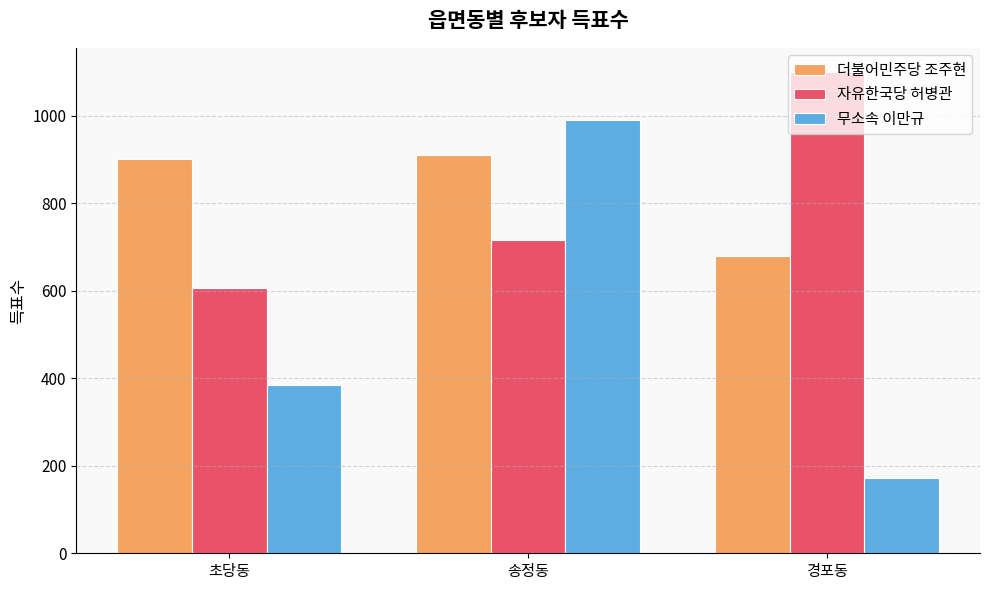

What is the difference between the second highest and minimum values in the 자유한국당 허병관 series?

108